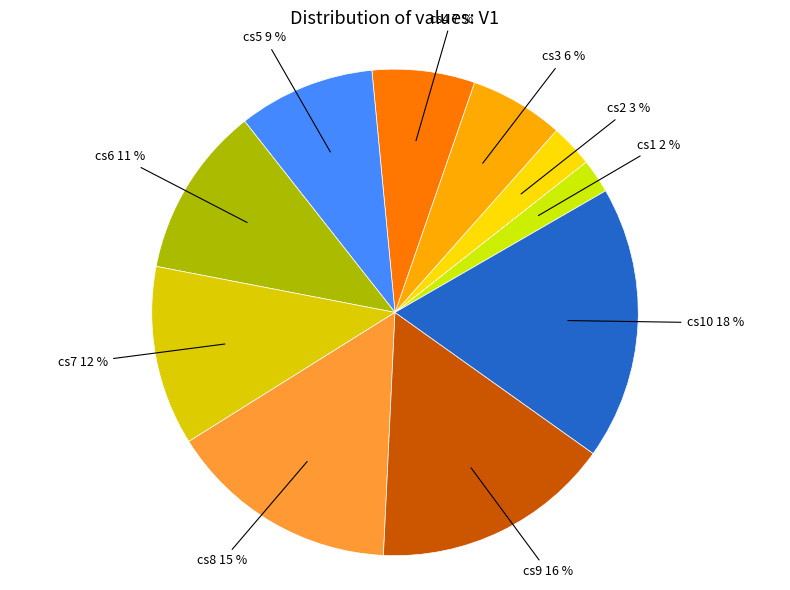

To the nearest percent, what portion does cs5 9 % represent?

9%